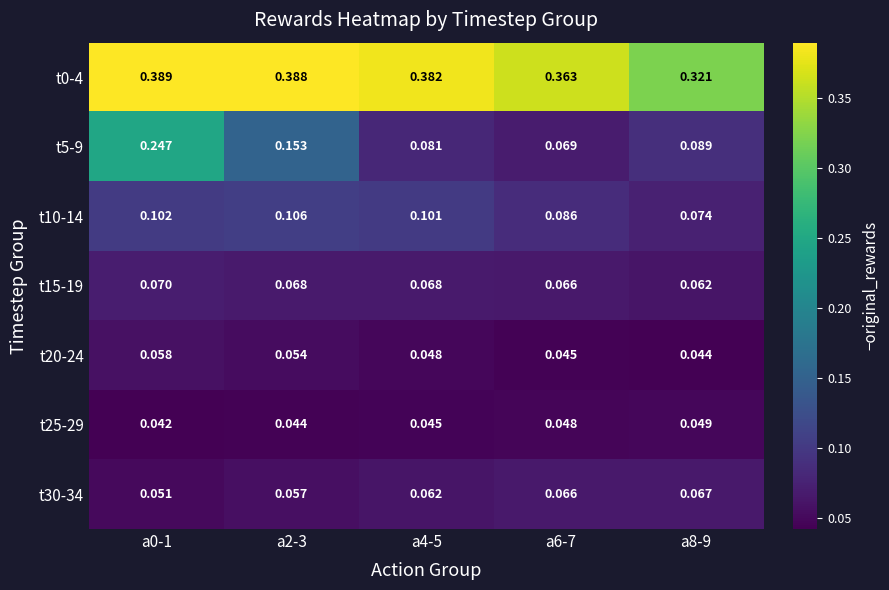

Count the number of categories in the chart.

5